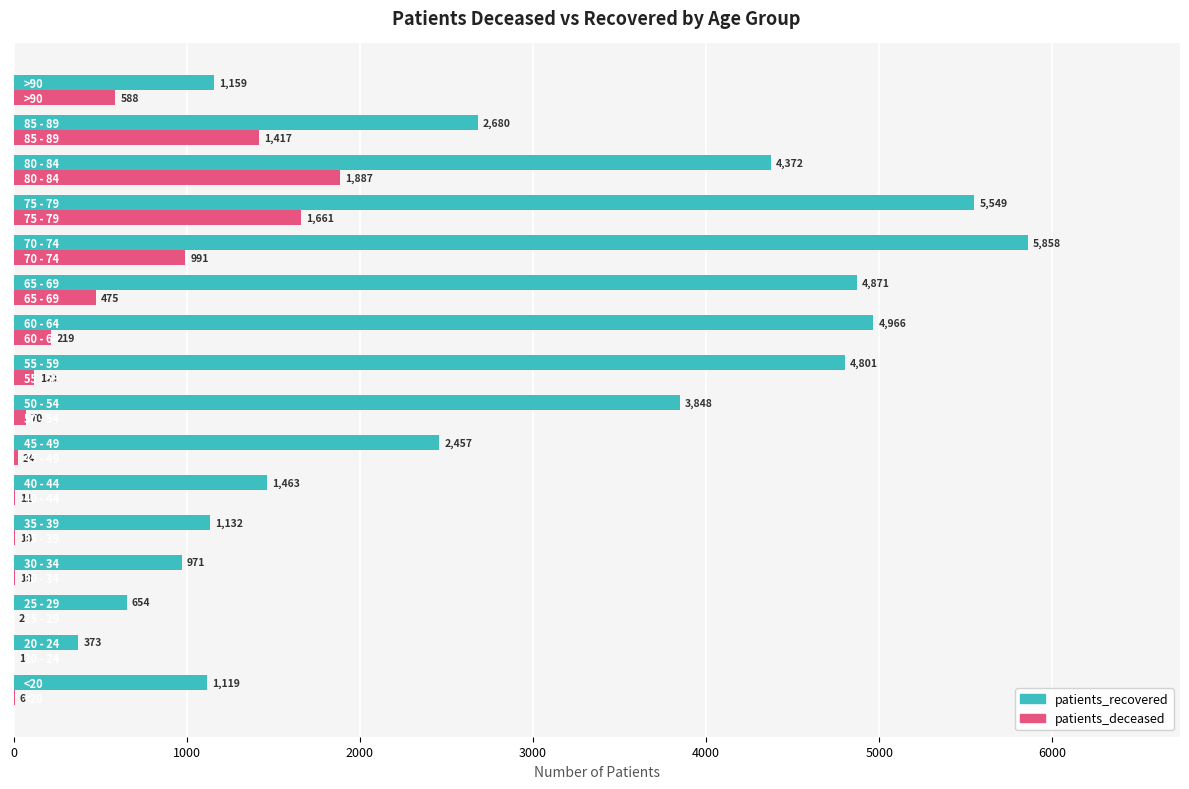

What is the sum of all patients_deceased values?

7493